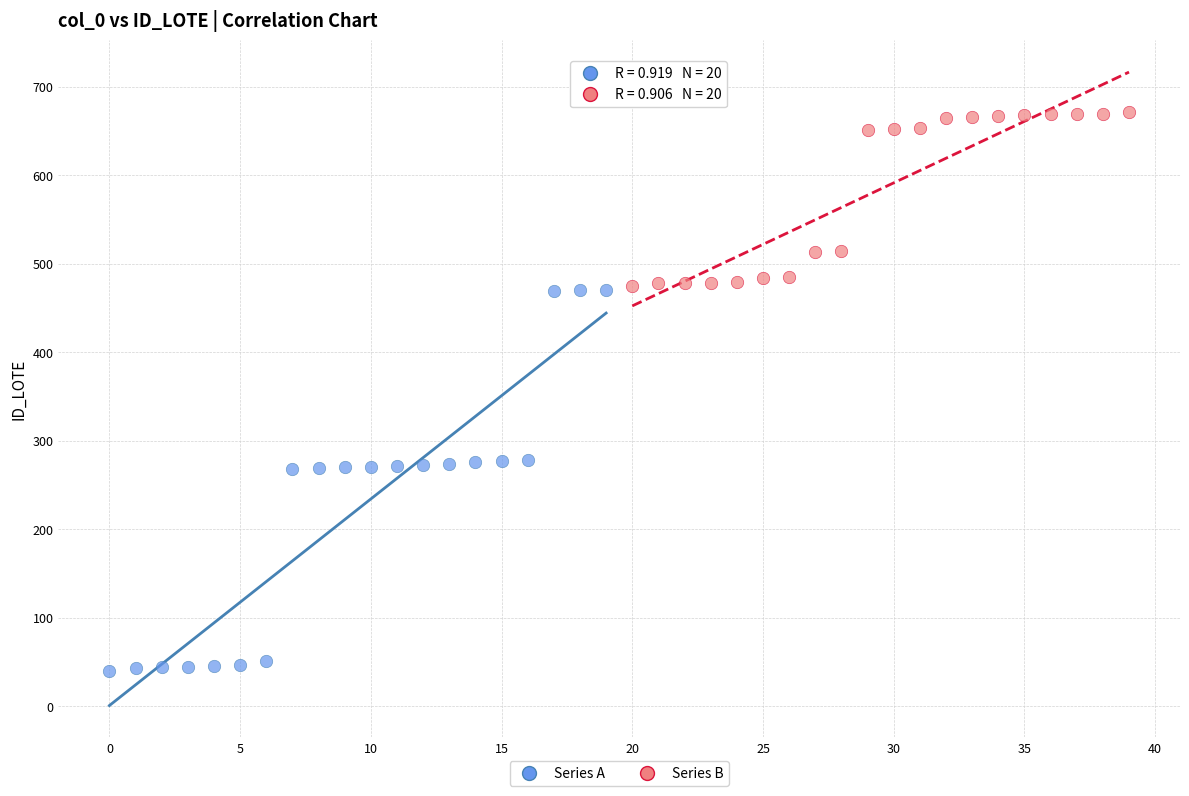

Which series has the largest Y range (max minus min)?

Series A